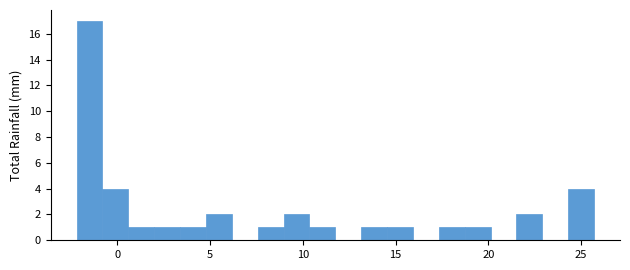

Read against the x-axis, roughly where is the centre of the tallest bar?

-1.5